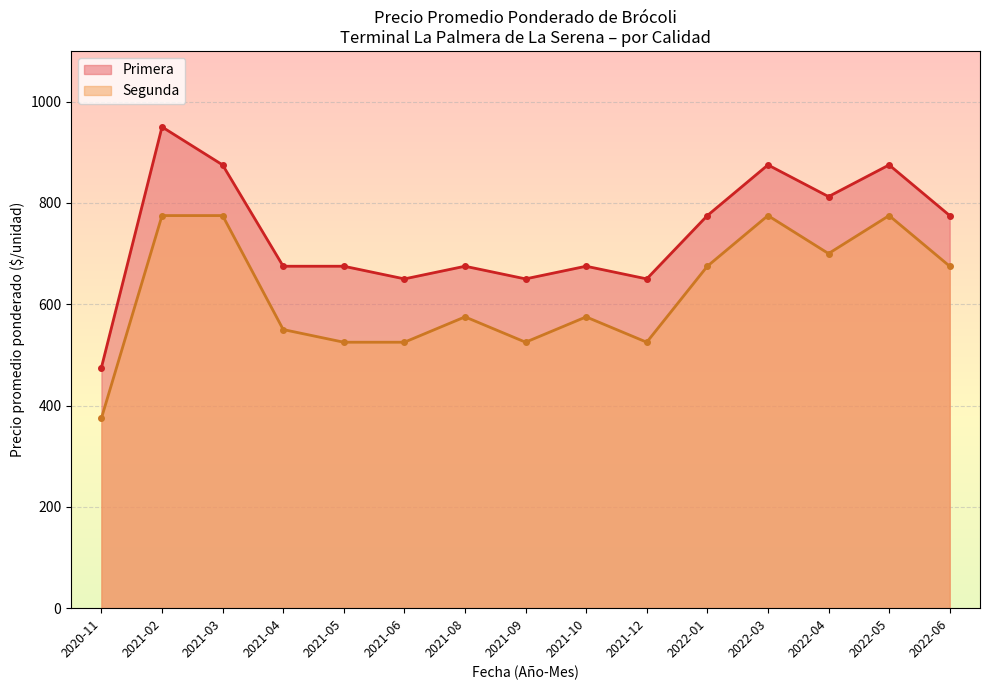

Rank the series by their maximum value, from highest to lowest.

Primera, Segunda